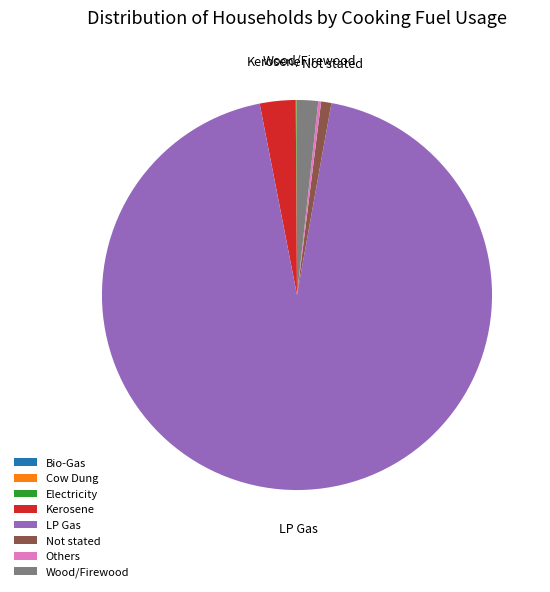

What is the largest slice in the pie chart?

LP Gas